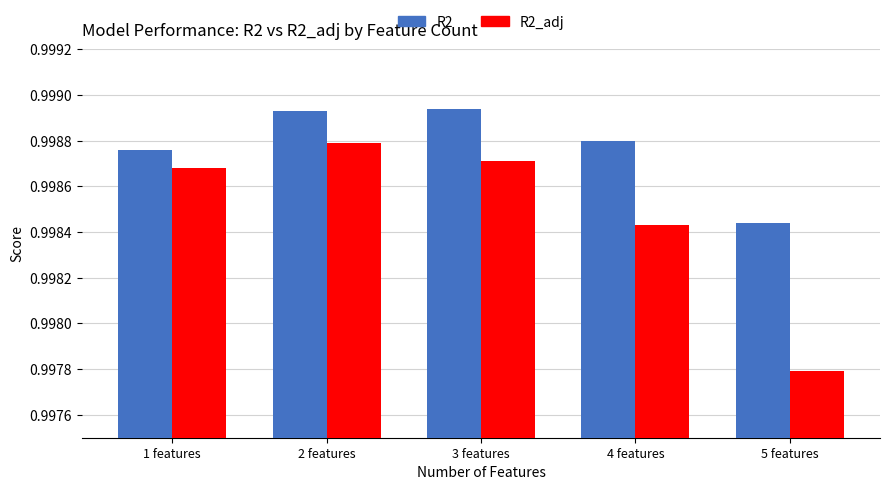

What is the label of the 5th bar from the left?

5 features